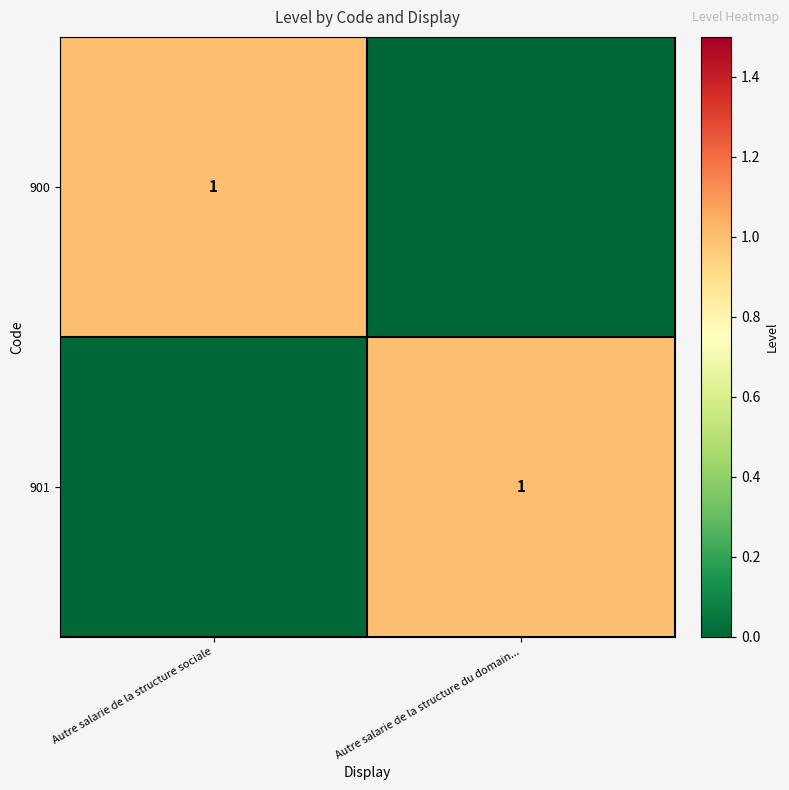

Which label corresponds to the largest value in the chart?

Autre salarie de la structure sociale